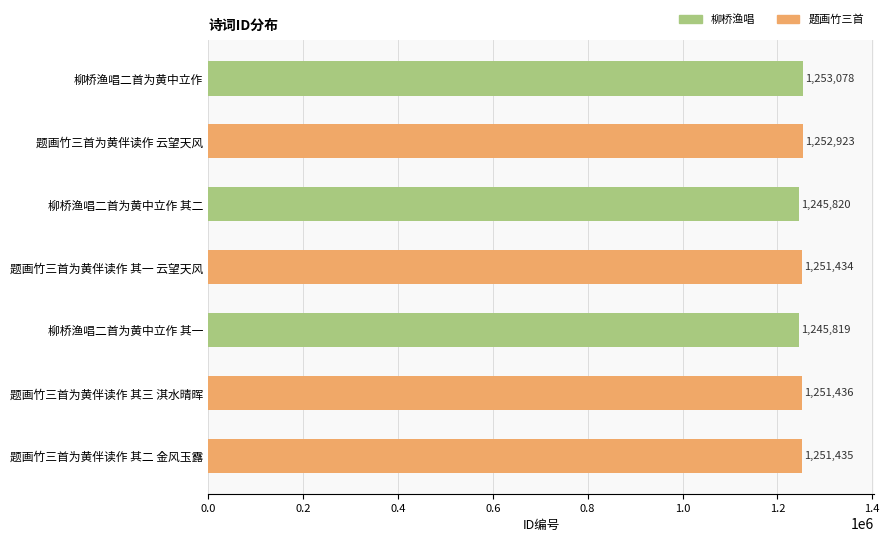

Which has a higher value, 题画竹三首为黄伴读作 其二 金风玉露 or 题画竹三首为黄伴读作 其一 云望天风?

题画竹三首为黄伴读作 其二 金风玉露